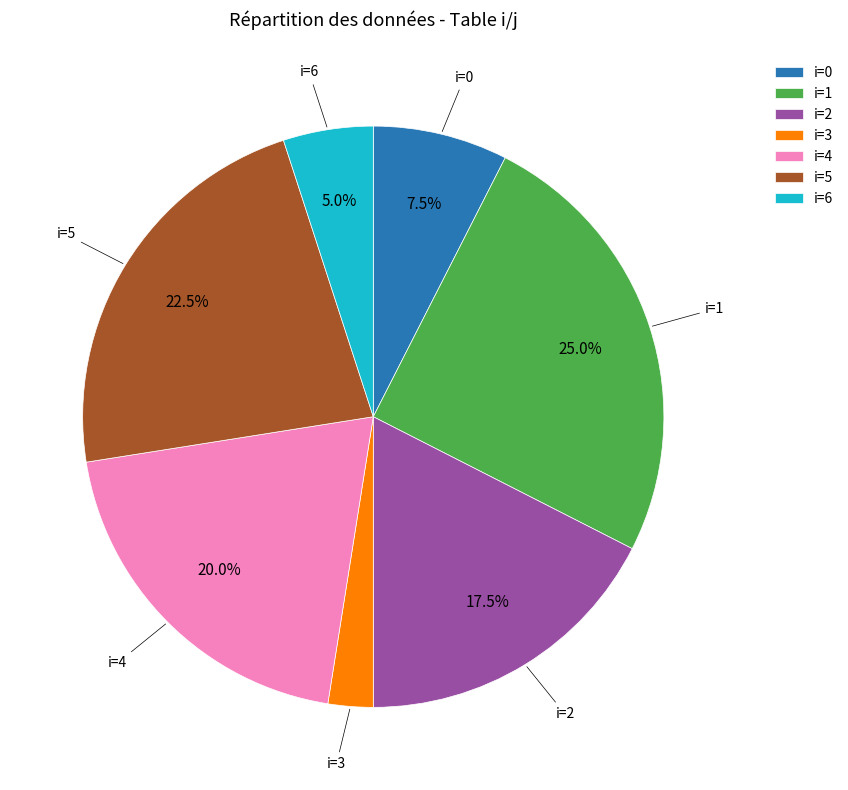

Which has a higher value, i=0 or i=2?

i=2